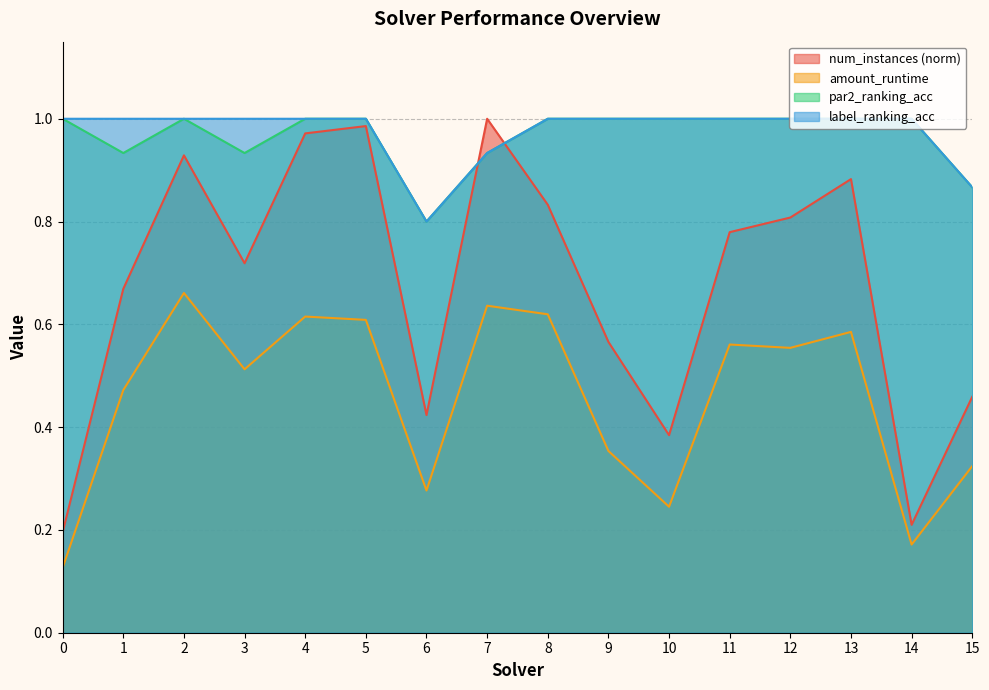

Reading left to right, what are all the values shown in this chart?

num_instances: 0=0.2	1=0.7	2=0.9	3=0.7	4=1.0	5=1.0	6=0.4	7=1.0	8=0.8	9=0.6	10=0.4	11=0.8	12=0.8	13=0.9	14=0.2	15=0.5
amount_runtime: 0=0.1	1=0.5	2=0.7	3=0.5	4=0.6	5=0.6	6=0.3	7=0.6	8=0.6	9=0.4	10=0.2	11=0.6	12=0.6	13=0.6	14=0.2	15=0.3
par2_ranking_acc: 0=1.0	1=0.9	2=1.0	3=0.9	4=1.0	5=1.0	6=0.8	7=0.9	8=1.0	9=1.0	10=1.0	11=1.0	12=1.0	13=1.0	14=1.0	15=0.9
label_ranking_acc: 0=1.0	1=1.0	2=1.0	3=1.0	4=1.0	5=1.0	6=0.8	7=0.9	8=1.0	9=1.0	10=1.0	11=1.0	12=1.0	13=1.0	14=1.0	15=0.9